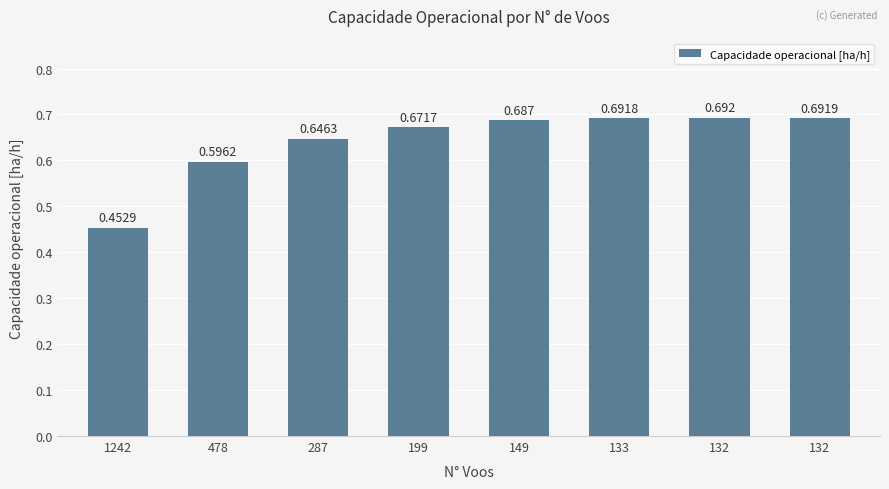

How many series are shown in this chart?

1